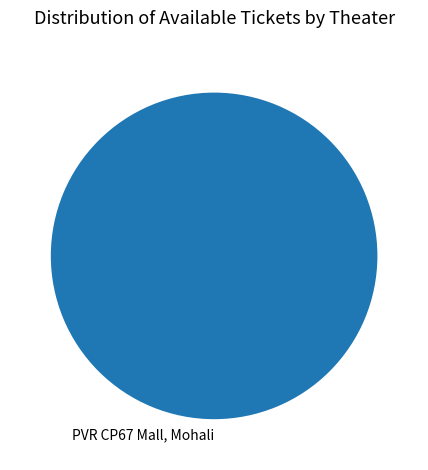

Which category accounts for the majority?

PVR CP67 Mall, Mohali